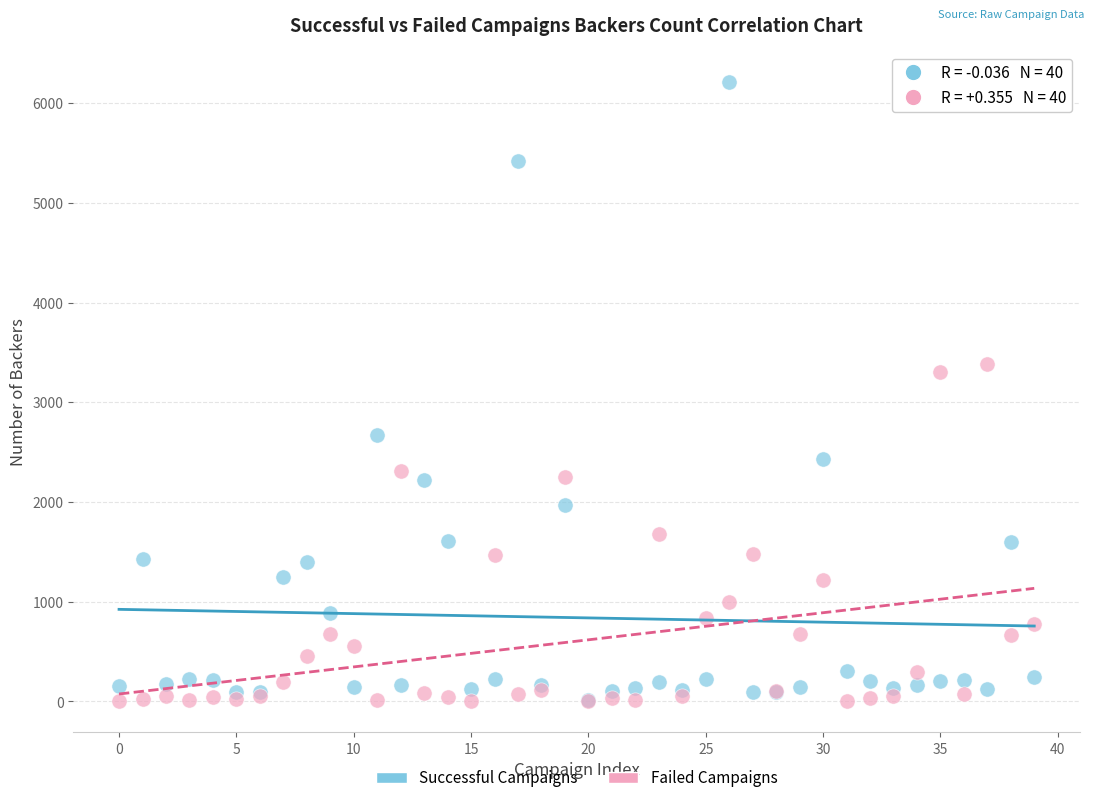

In the Successful Campaigns series, what Y value is closest to 3114?

2673